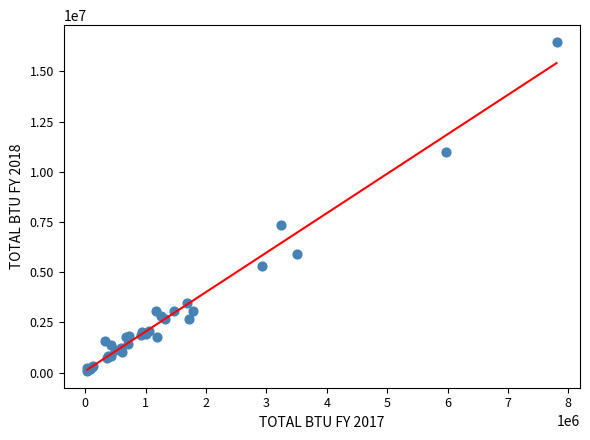

What Y value in the scatter plot is closest to 8272832?

7341497.6